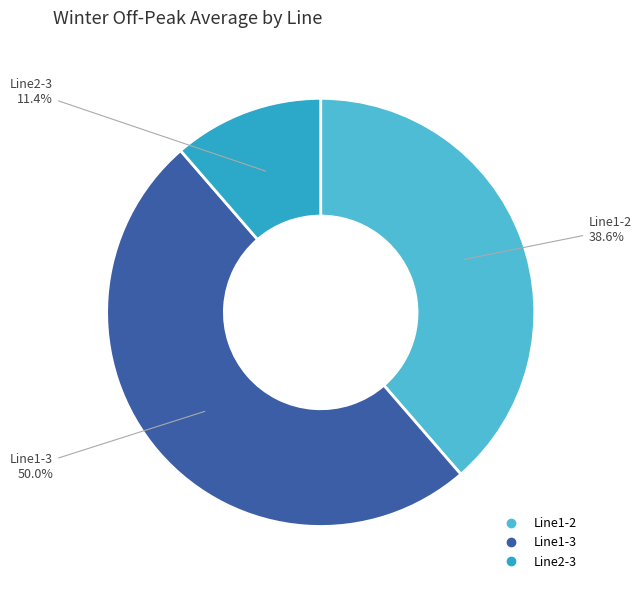

What percentage is the Line1-3 slice, to the nearest percent?

50%